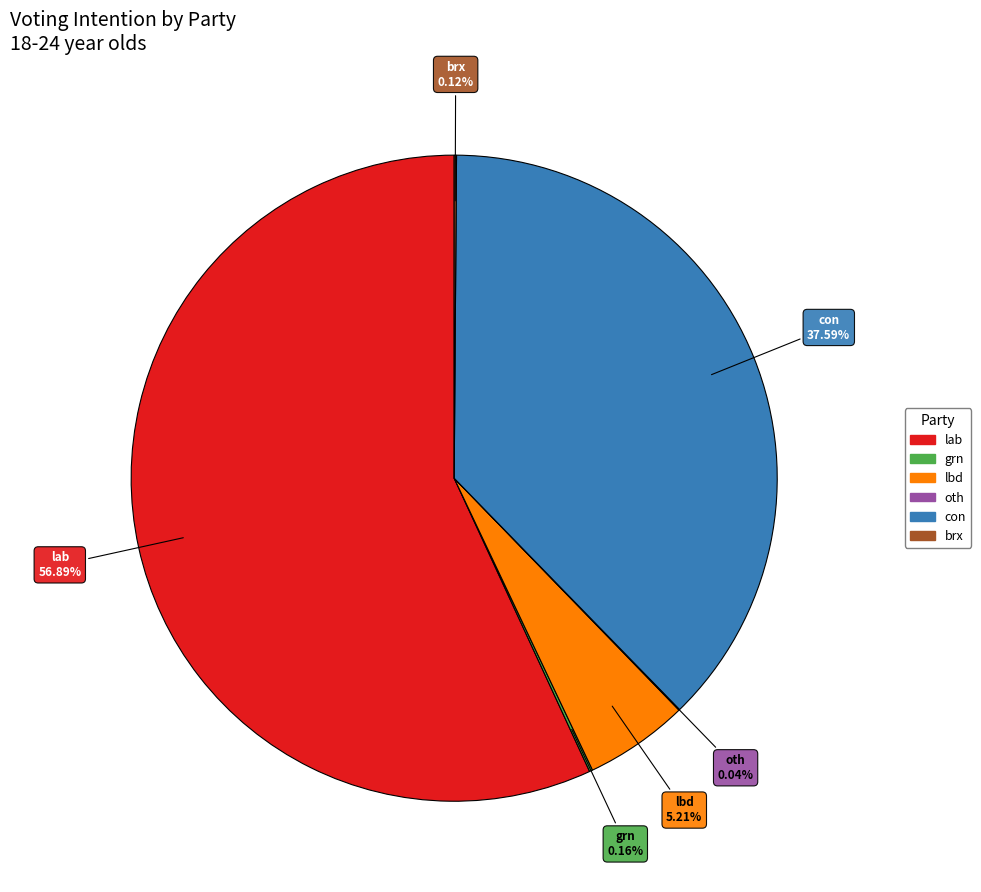

Which category has the biggest portion of the pie?

lab